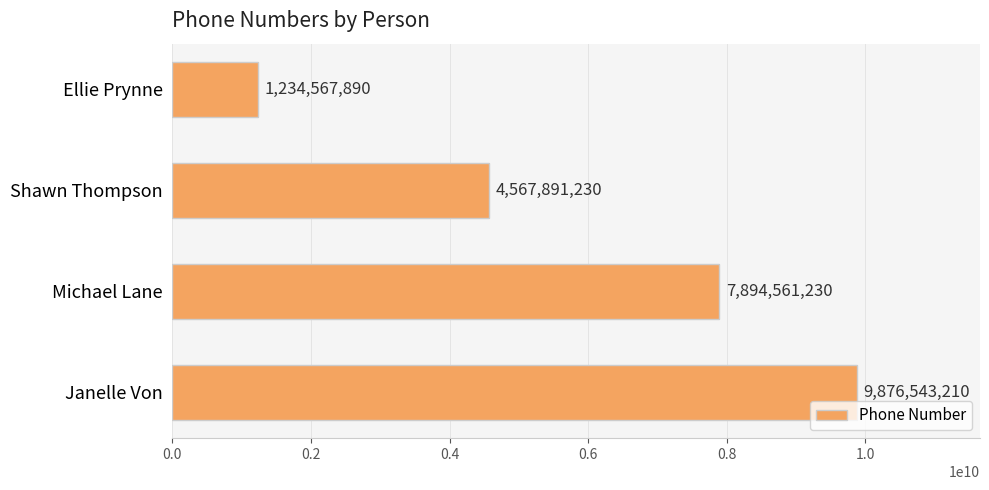

What is the ratio of the value at Michael Lane to the value at Shawn Thompson?

1.7